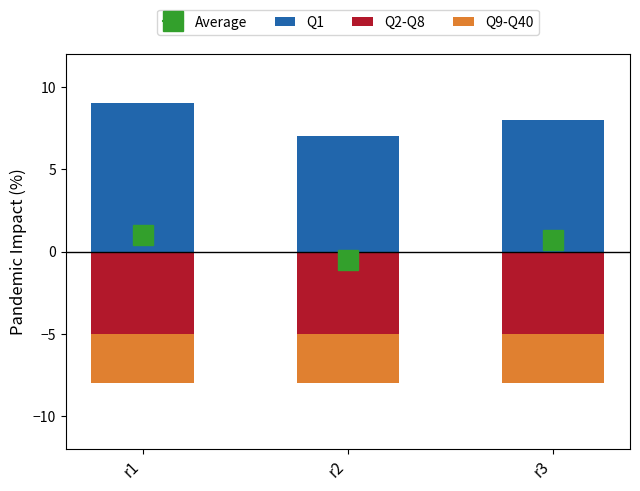

Which series has the largest total across all categories?

Q1